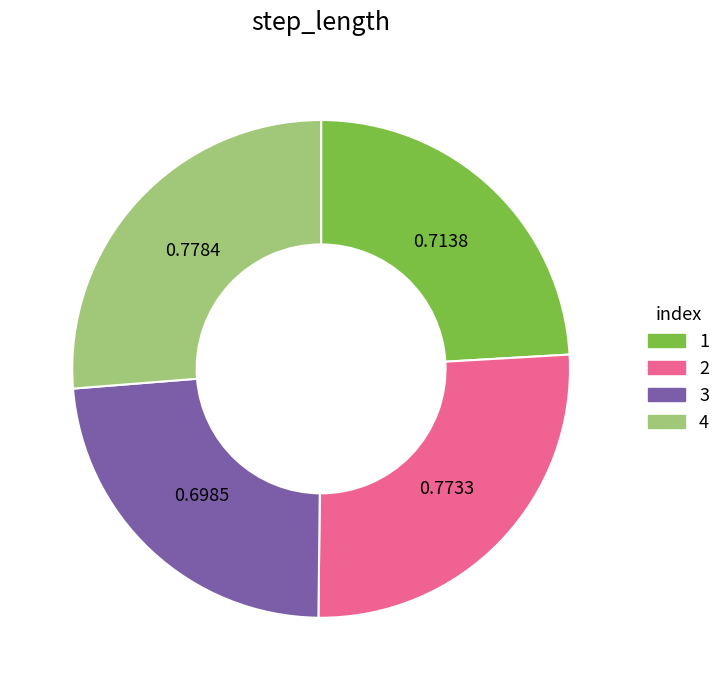

Is there a majority slice in this chart?

No